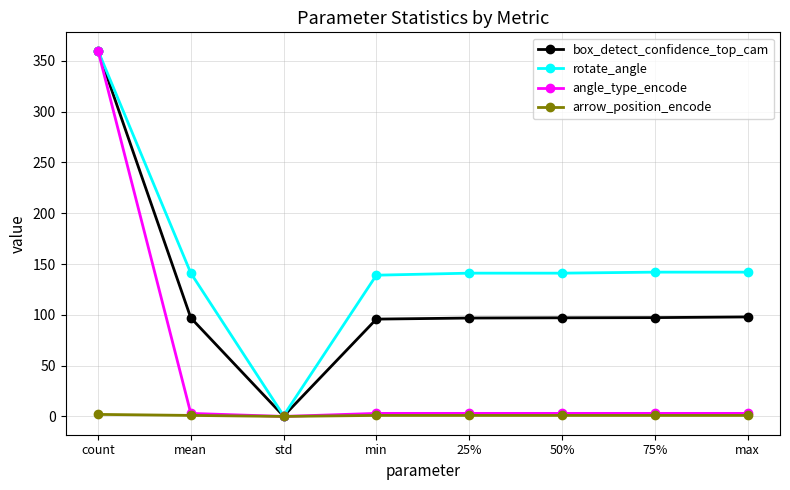

What is the greatest value displayed?

360.0